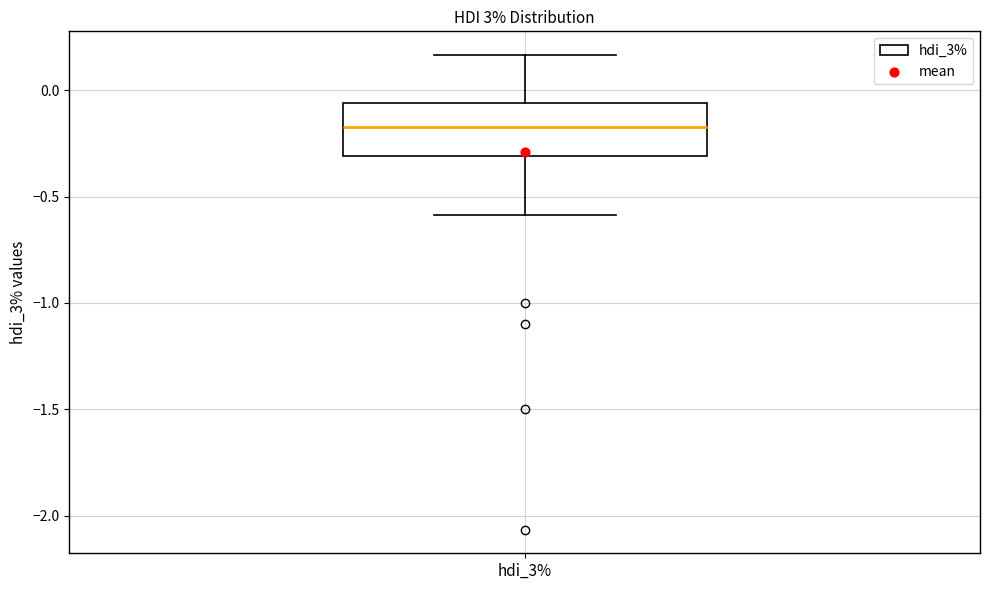

Transcribe this box plot: give where the median line is, the range the box spans, and where the two whiskers end, as read against the y-axis. The values are not printed on the chart, so give them approximately, as read against the axis.

median -0.15, box -0.30 to -0.05, whiskers -0.60 to 0.15